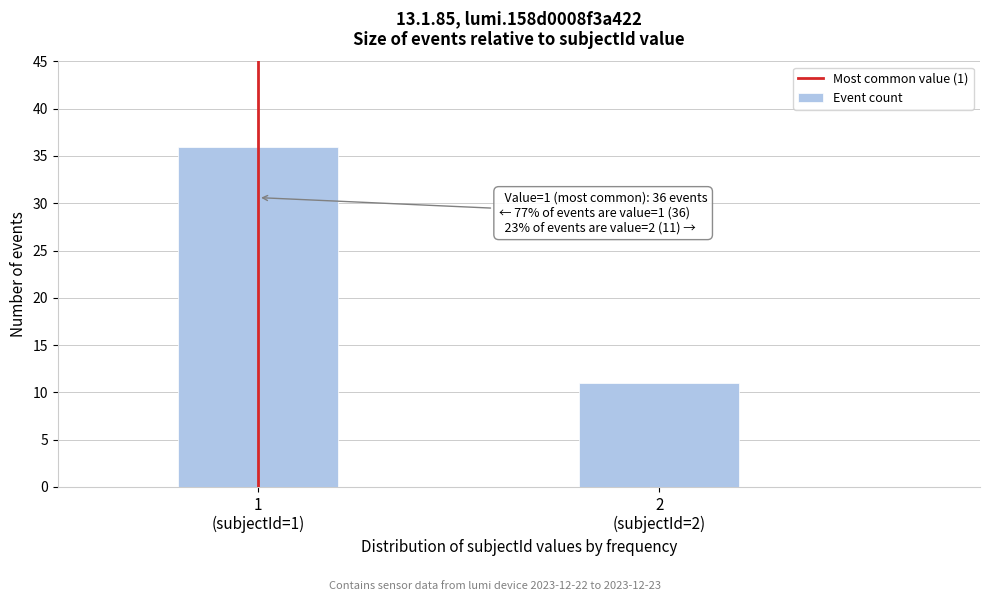

Reading right to left, extract all data points from this chart.

11	36